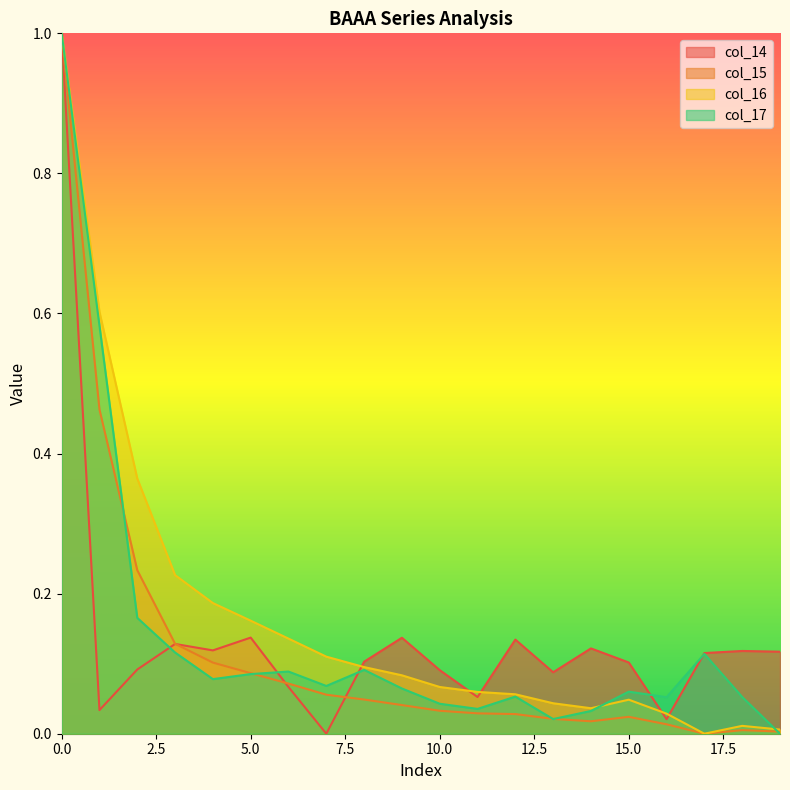

How many lines are shown in the chart?

4